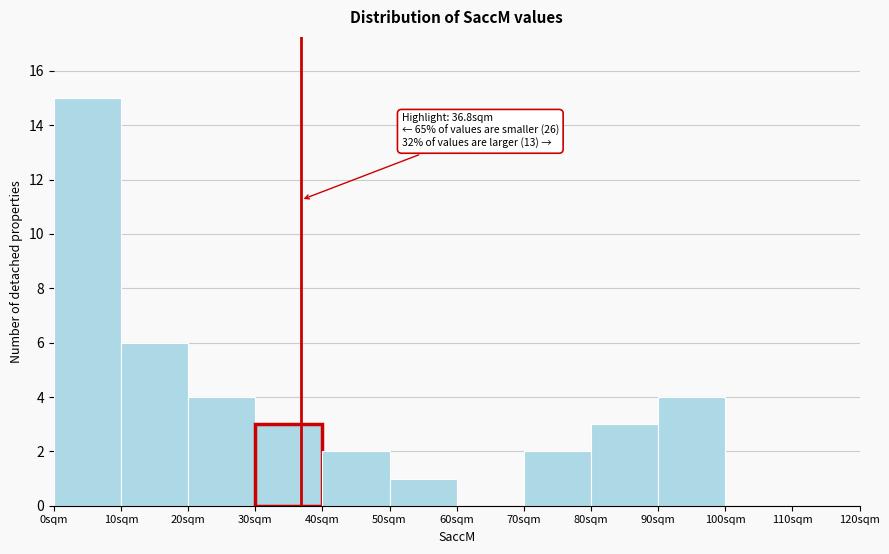

Over which range of the x-axis is the bar tallest?

0 to 10